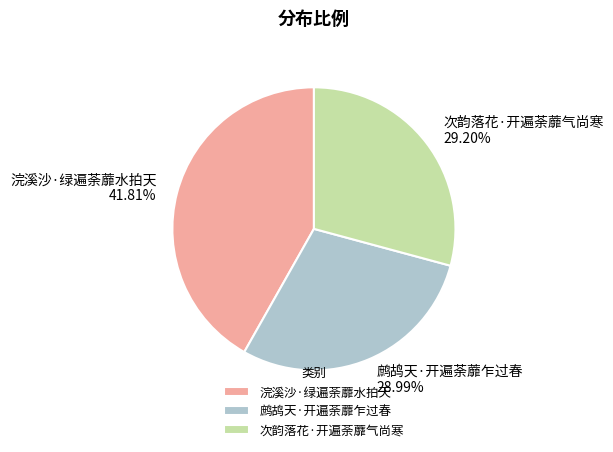

Which has a higher value, 浣溪沙·绿遍荼蘼水拍天 or 鹧鸪天·开遍荼蘼乍过春?

浣溪沙·绿遍荼蘼水拍天